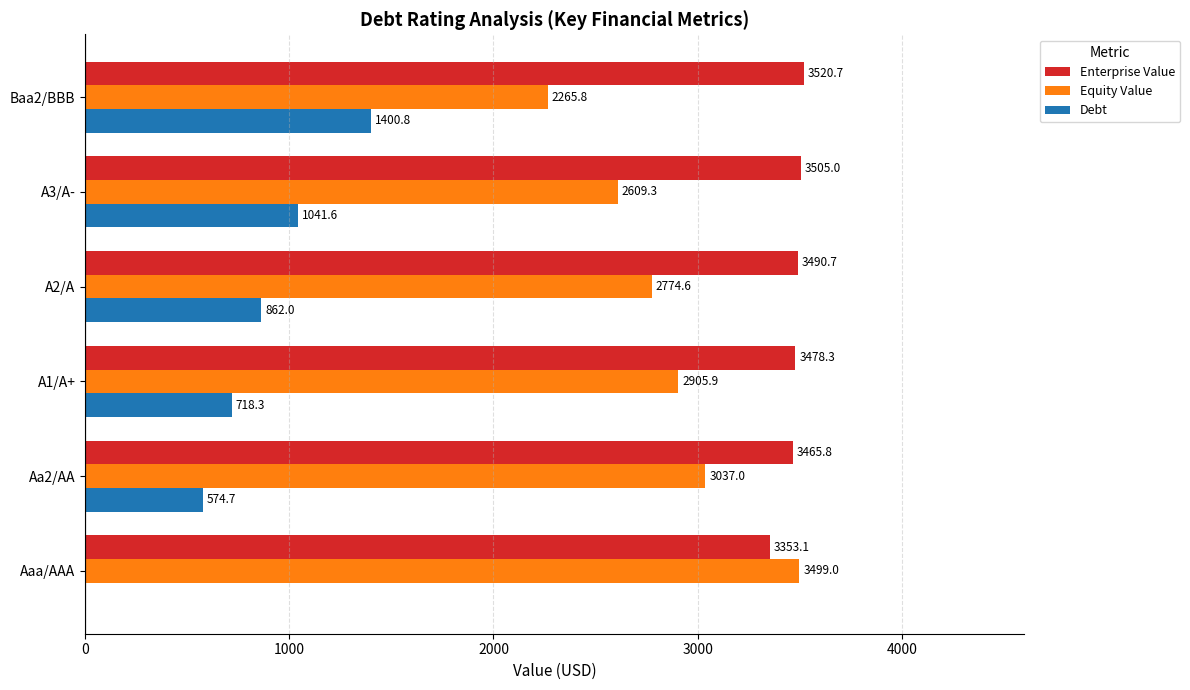

What is the greatest value displayed?

3520.7